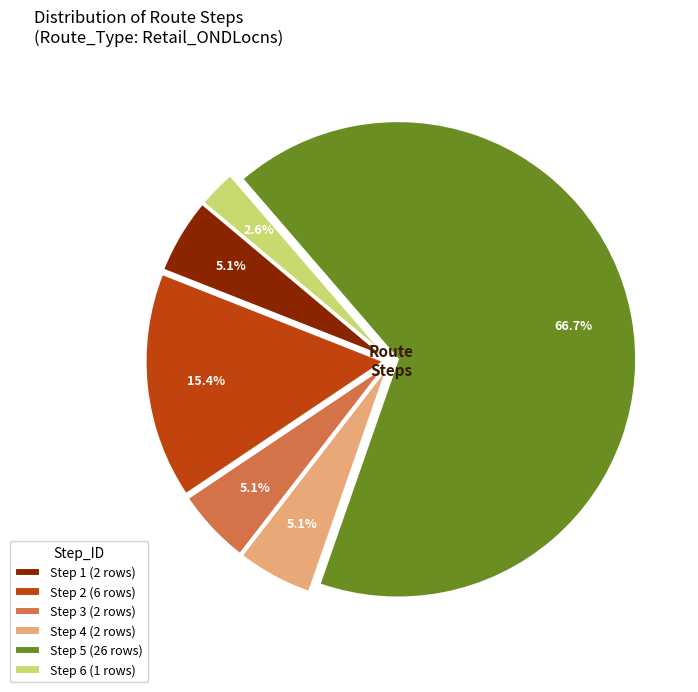

Approximately how many times larger is the value at Step 4 (2 rows) compared to Step 1 (2 rows)?

1.0